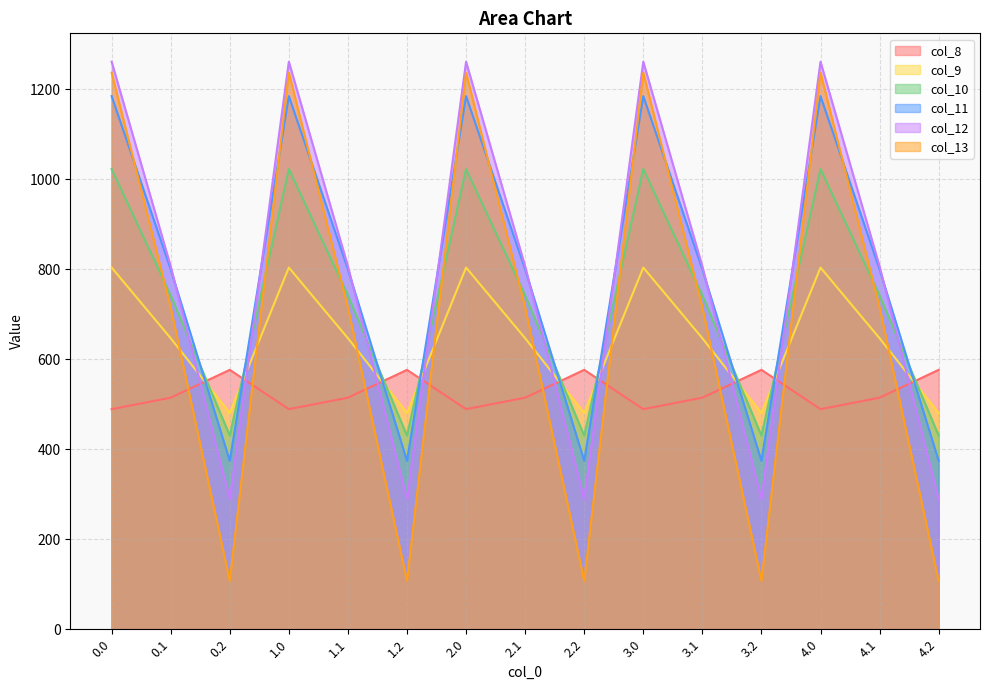

What is the difference between the maximum and minimum values in the col_13 series?

1129.6